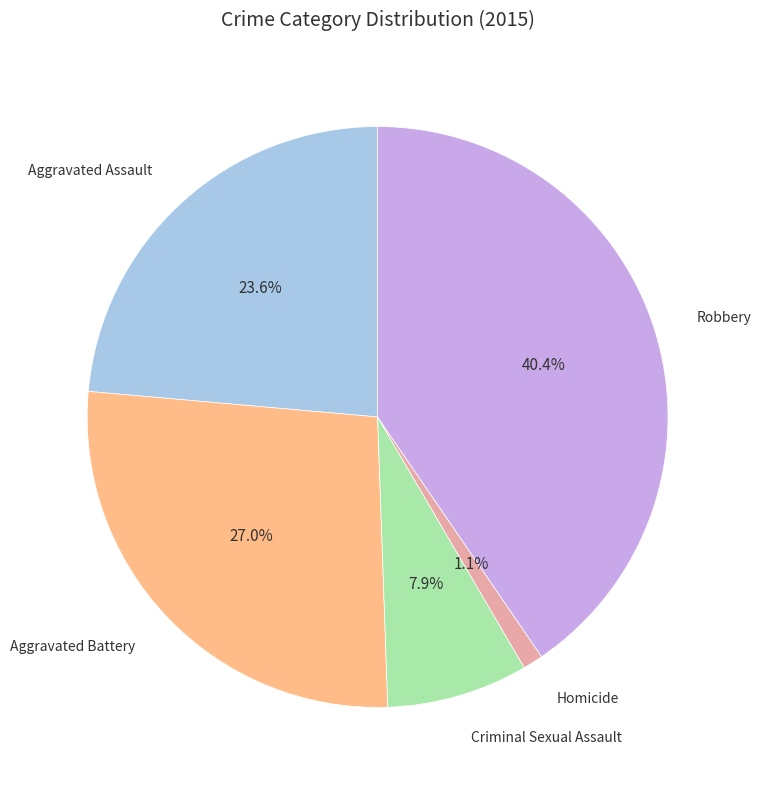

What is the ratio of the value at Aggravated Assault to the value at Aggravated Battery?

0.9